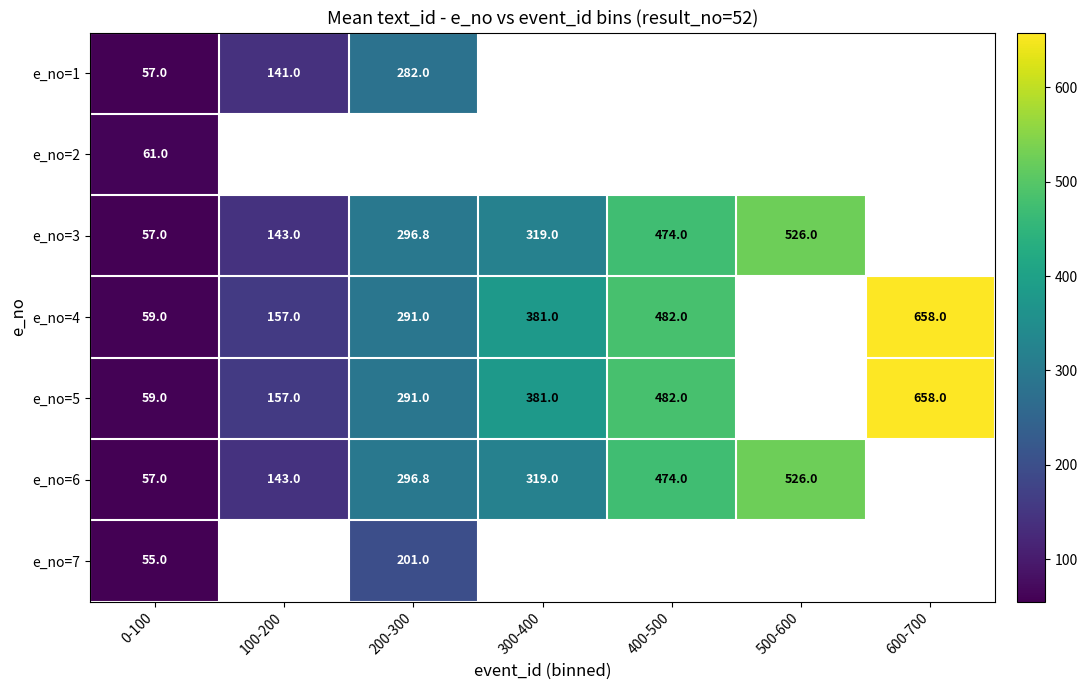

Is it true that e_no=5 equals 88.9 at 0-100?

False